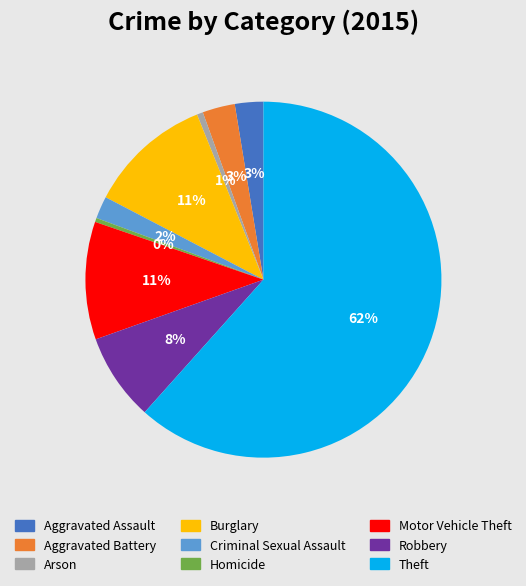

Is it true that Criminal Sexual Assault is 2% of the pie?

True